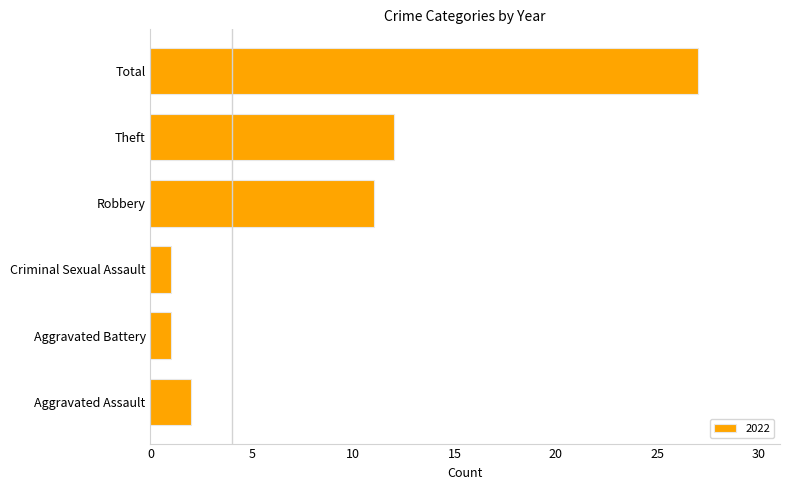

True or false: the data shows 19 at Theft.

False